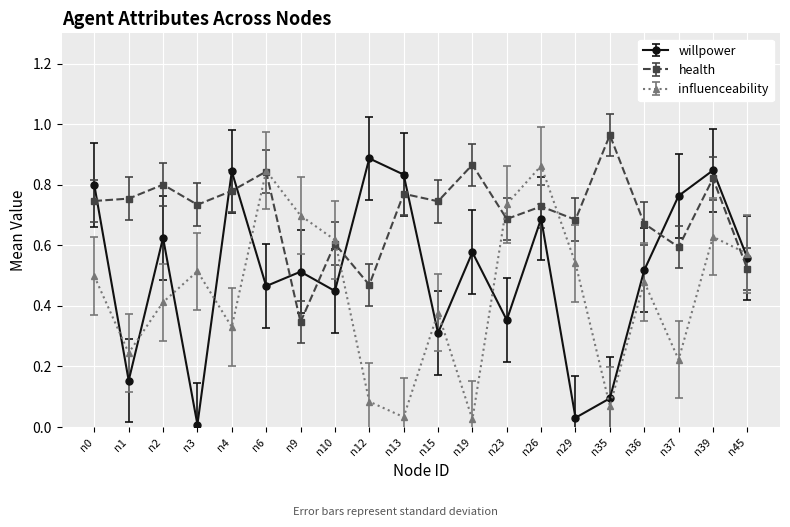

What is the sum of all health values?

14.1